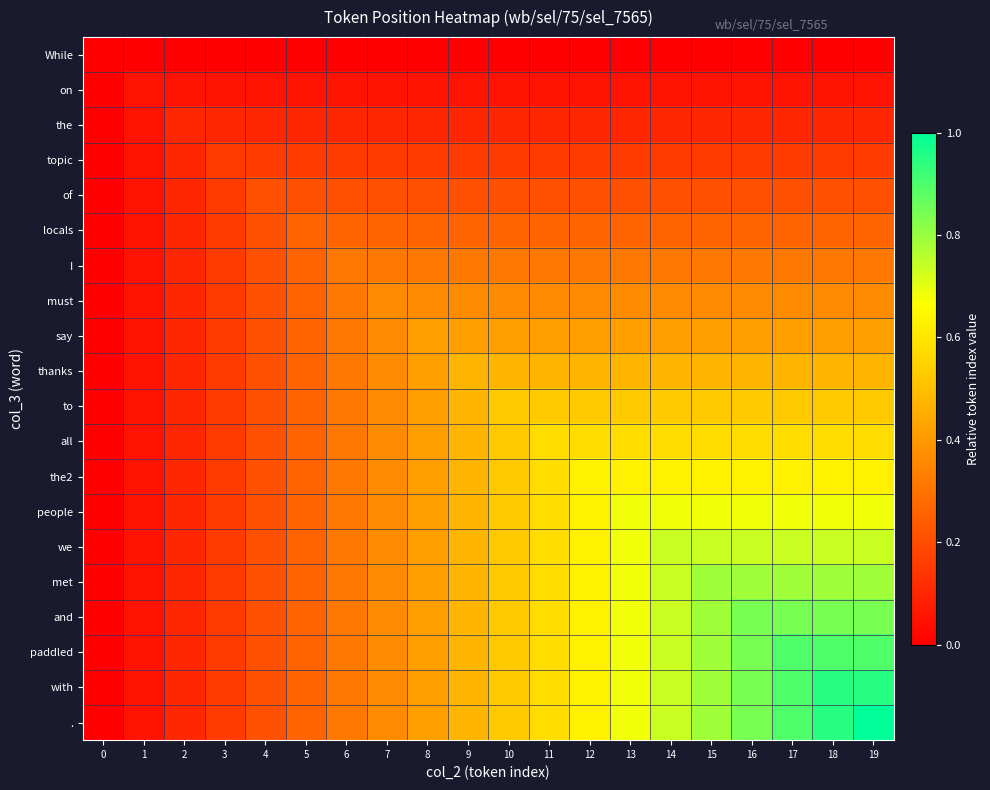

Reading left to right, list all the values displayed in this chart.

While: 0=0.0	1=0.0	2=0.0	3=0.0	4=0.0	5=0.0	6=0.0	7=0.0	8=0.0	9=0.0	10=0.0	11=0.0	12=0.0	13=0.0	14=0.0	15=0.0	16=0.0	17=0.0	18=0.0	19=0.0
on: 0=0.0	1=0.1	2=0.1	3=0.1	4=0.1	5=0.1	6=0.1	7=0.1	8=0.1	9=0.1	10=0.1	11=0.1	12=0.1	13=0.1	14=0.1	15=0.1	16=0.1	17=0.1	18=0.1	19=0.1
the: 0=0.0	1=0.1	2=0.1	3=0.1	4=0.1	5=0.1	6=0.1	7=0.1	8=0.1	9=0.1	10=0.1	11=0.1	12=0.1	13=0.1	14=0.1	15=0.1	16=0.1	17=0.1	18=0.1	19=0.1
topic: 0=0.0	1=0.1	2=0.1	3=0.2	4=0.2	5=0.2	6=0.2	7=0.2	8=0.2	9=0.2	10=0.2	11=0.2	12=0.2	13=0.2	14=0.2	15=0.2	16=0.2	17=0.2	18=0.2	19=0.2
of: 0=0.0	1=0.1	2=0.1	3=0.2	4=0.2	5=0.2	6=0.2	7=0.2	8=0.2	9=0.2	10=0.2	11=0.2	12=0.2	13=0.2	14=0.2	15=0.2	16=0.2	17=0.2	18=0.2	19=0.2
locals: 0=0.0	1=0.1	2=0.1	3=0.2	4=0.2	5=0.3	6=0.3	7=0.3	8=0.3	9=0.3	10=0.3	11=0.3	12=0.3	13=0.3	14=0.3	15=0.3	16=0.3	17=0.3	18=0.3	19=0.3
I: 0=0.0	1=0.1	2=0.1	3=0.2	4=0.2	5=0.3	6=0.3	7=0.3	8=0.3	9=0.3	10=0.3	11=0.3	12=0.3	13=0.3	14=0.3	15=0.3	16=0.3	17=0.3	18=0.3	19=0.3
must: 0=0.0	1=0.1	2=0.1	3=0.2	4=0.2	5=0.3	6=0.3	7=0.4	8=0.4	9=0.4	10=0.4	11=0.4	12=0.4	13=0.4	14=0.4	15=0.4	16=0.4	17=0.4	18=0.4	19=0.4
say: 0=0.0	1=0.1	2=0.1	3=0.2	4=0.2	5=0.3	6=0.3	7=0.4	8=0.4	9=0.4	10=0.4	11=0.4	12=0.4	13=0.4	14=0.4	15=0.4	16=0.4	17=0.4	18=0.4	19=0.4
thanks: 0=0.0	1=0.1	2=0.1	3=0.2	4=0.2	5=0.3	6=0.3	7=0.4	8=0.4	9=0.5	10=0.5	11=0.5	12=0.5	13=0.5	14=0.5	15=0.5	16=0.5	17=0.5	18=0.5	19=0.5
to: 0=0.0	1=0.1	2=0.1	3=0.2	4=0.2	5=0.3	6=0.3	7=0.4	8=0.4	9=0.5	10=0.5	11=0.5	12=0.5	13=0.5	14=0.5	15=0.5	16=0.5	17=0.5	18=0.5	19=0.5
all: 0=0.0	1=0.1	2=0.1	3=0.2	4=0.2	5=0.3	6=0.3	7=0.4	8=0.4	9=0.5	10=0.5	11=0.6	12=0.6	13=0.6	14=0.6	15=0.6	16=0.6	17=0.6	18=0.6	19=0.6
the2: 0=0.0	1=0.1	2=0.1	3=0.2	4=0.2	5=0.3	6=0.3	7=0.4	8=0.4	9=0.5	10=0.5	11=0.6	12=0.6	13=0.6	14=0.6	15=0.6	16=0.6	17=0.6	18=0.6	19=0.6
people: 0=0.0	1=0.1	2=0.1	3=0.2	4=0.2	5=0.3	6=0.3	7=0.4	8=0.4	9=0.5	10=0.5	11=0.6	12=0.6	13=0.7	14=0.7	15=0.7	16=0.7	17=0.7	18=0.7	19=0.7
we: 0=0.0	1=0.1	2=0.1	3=0.2	4=0.2	5=0.3	6=0.3	7=0.4	8=0.4	9=0.5	10=0.5	11=0.6	12=0.6	13=0.7	14=0.7	15=0.7	16=0.7	17=0.7	18=0.7	19=0.7
met: 0=0.0	1=0.1	2=0.1	3=0.2	4=0.2	5=0.3	6=0.3	7=0.4	8=0.4	9=0.5	10=0.5	11=0.6	12=0.6	13=0.7	14=0.7	15=0.8	16=0.8	17=0.8	18=0.8	19=0.8
and: 0=0.0	1=0.1	2=0.1	3=0.2	4=0.2	5=0.3	6=0.3	7=0.4	8=0.4	9=0.5	10=0.5	11=0.6	12=0.6	13=0.7	14=0.7	15=0.8	16=0.8	17=0.8	18=0.8	19=0.8
paddled: 0=0.0	1=0.1	2=0.1	3=0.2	4=0.2	5=0.3	6=0.3	7=0.4	8=0.4	9=0.5	10=0.5	11=0.6	12=0.6	13=0.7	14=0.7	15=0.8	16=0.8	17=0.9	18=0.9	19=0.9
with: 0=0.0	1=0.1	2=0.1	3=0.2	4=0.2	5=0.3	6=0.3	7=0.4	8=0.4	9=0.5	10=0.5	11=0.6	12=0.6	13=0.7	14=0.7	15=0.8	16=0.8	17=0.9	18=0.9	19=0.9
.: 0=0.0	1=0.1	2=0.1	3=0.2	4=0.2	5=0.3	6=0.3	7=0.4	8=0.4	9=0.5	10=0.5	11=0.6	12=0.6	13=0.7	14=0.7	15=0.8	16=0.8	17=0.9	18=0.9	19=1.0